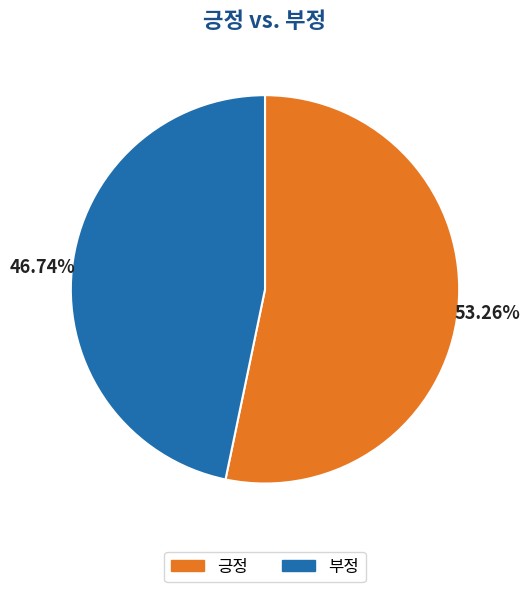

What is the smallest slice in the pie chart?

부정